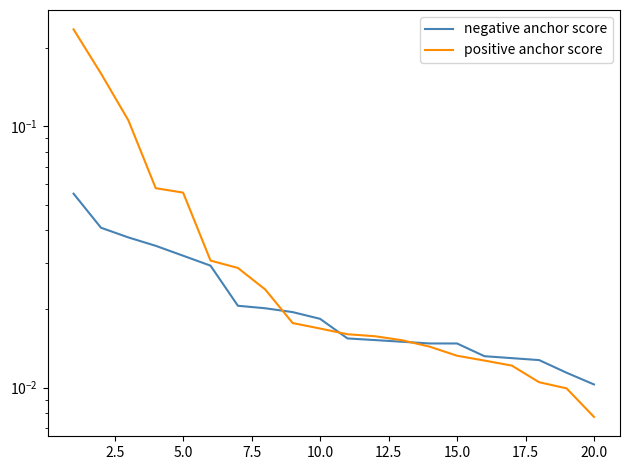

List the series in order of their overall mean, highest first.

positive anchor score, negative anchor score